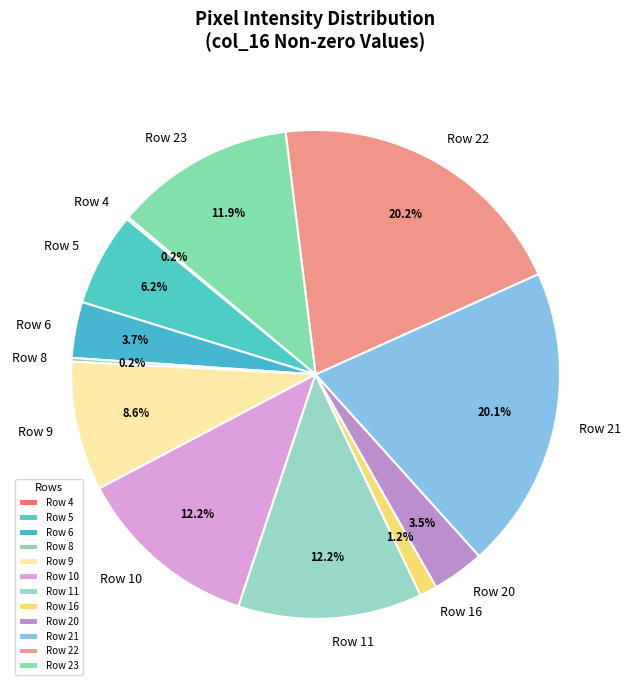

Is Row 5 the majority of the pie?

No